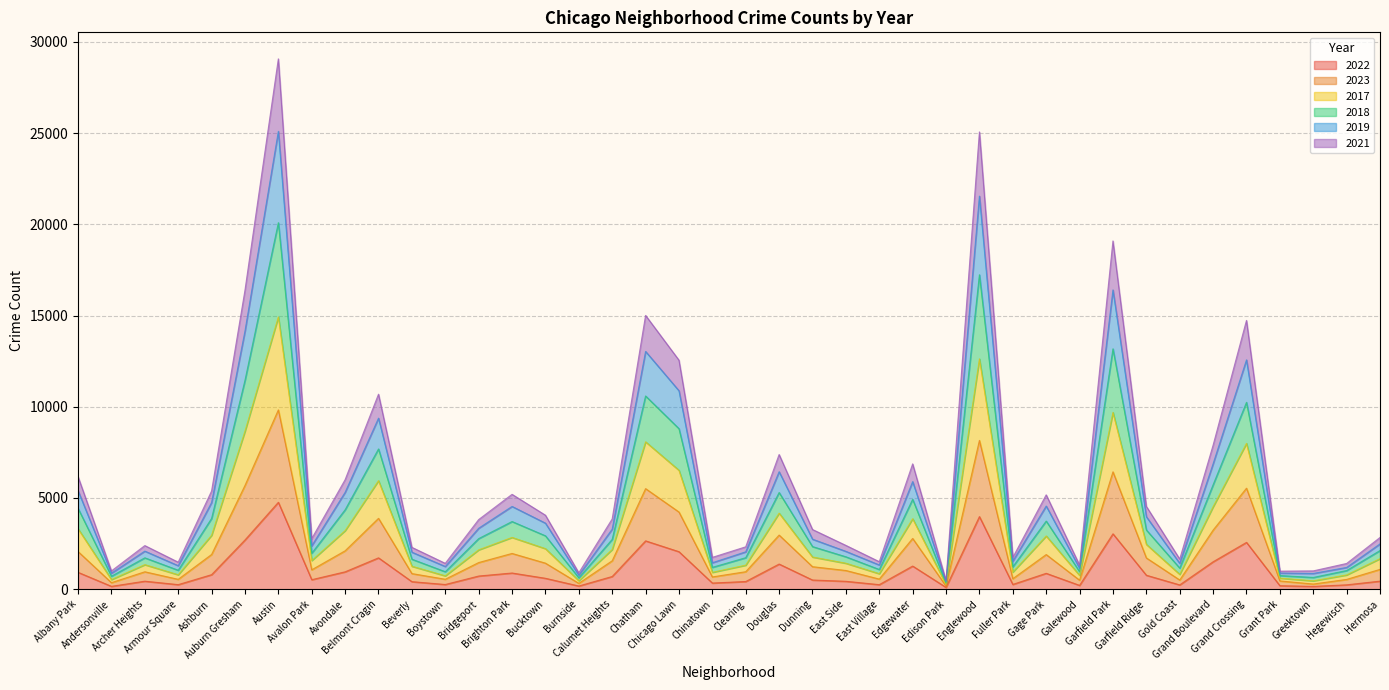

True or false: 2018 and 2021 intersect in this chart.

False